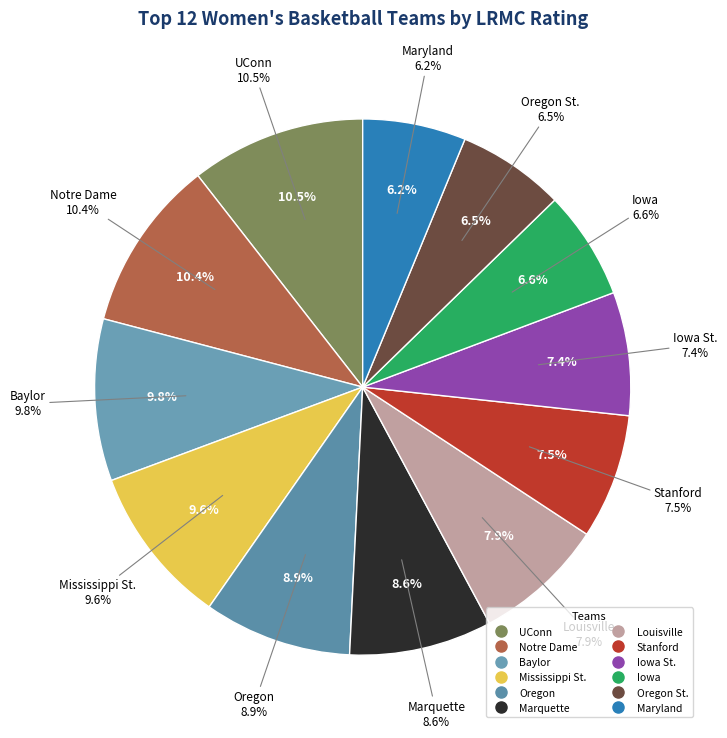

Rank the categories by value from lowest to highest.

Maryland, Oregon St., Iowa, Iowa St., Stanford, Louisville, Marquette, Oregon, Mississippi St., Baylor, Notre Dame, UConn